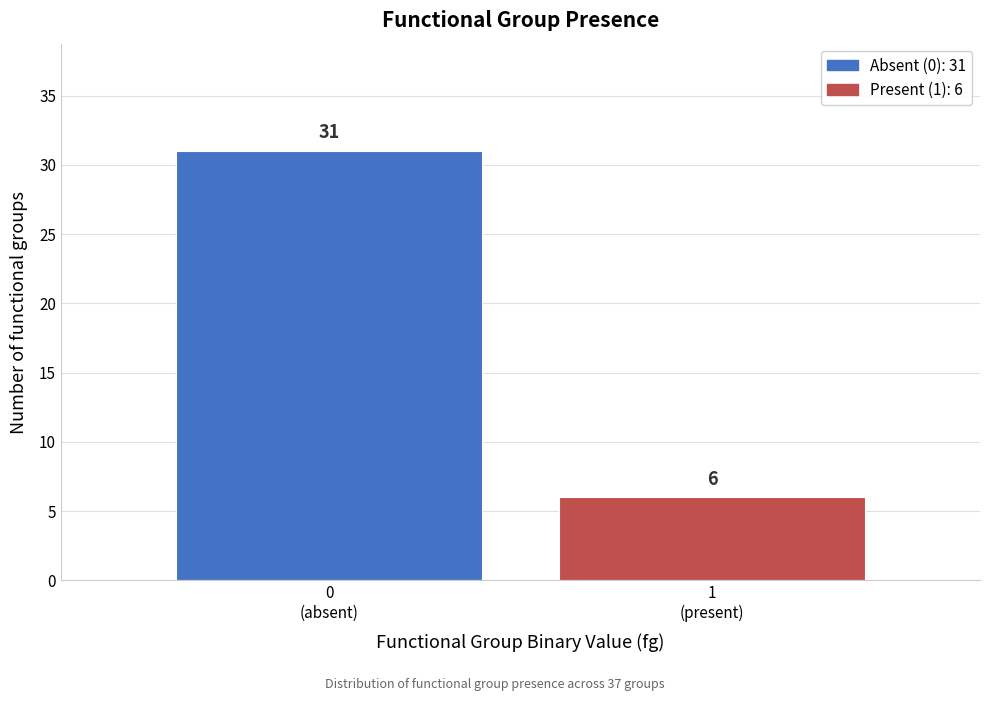

Reading left to right, extract all data points from this chart.

31	6